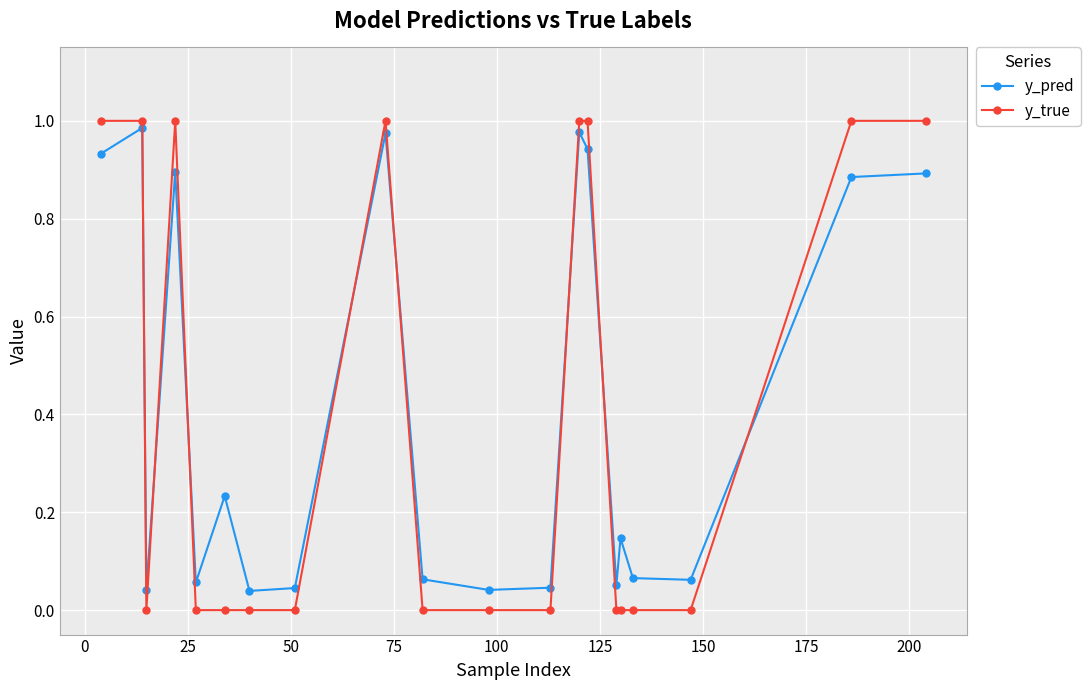

True or false: y_true and y_pred cross at least once.

True